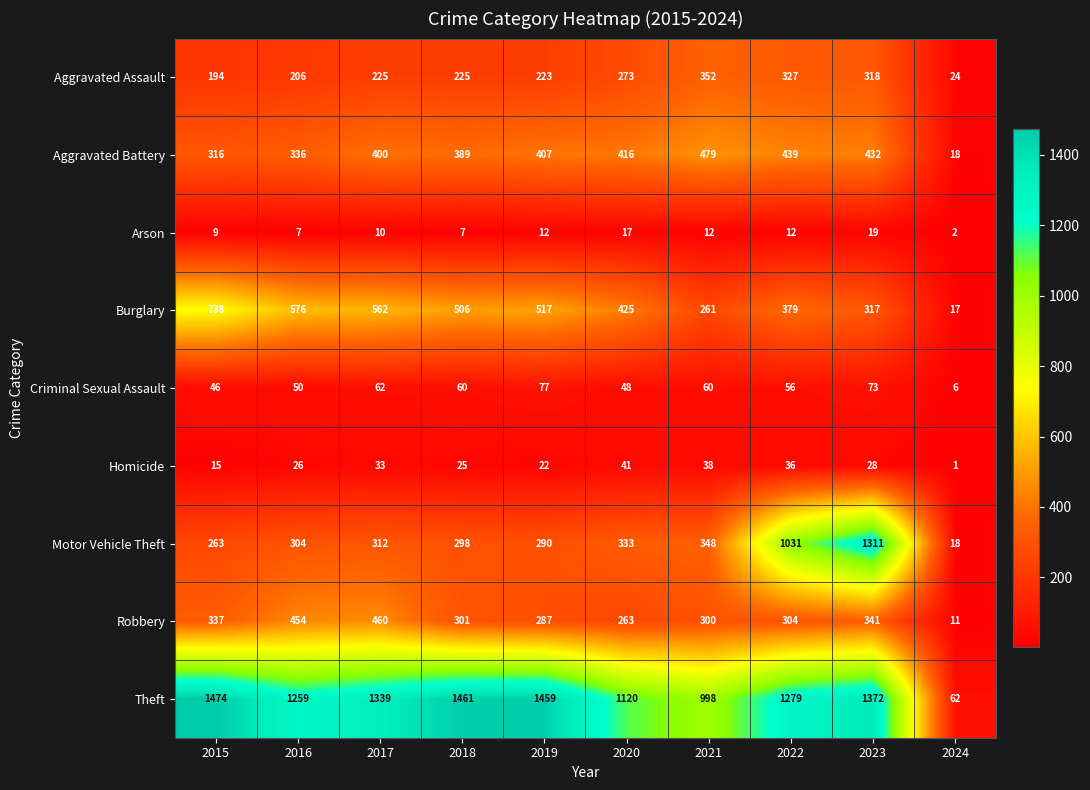

What is the difference between the Aggravated Assault values at 2018 and 2021?

127